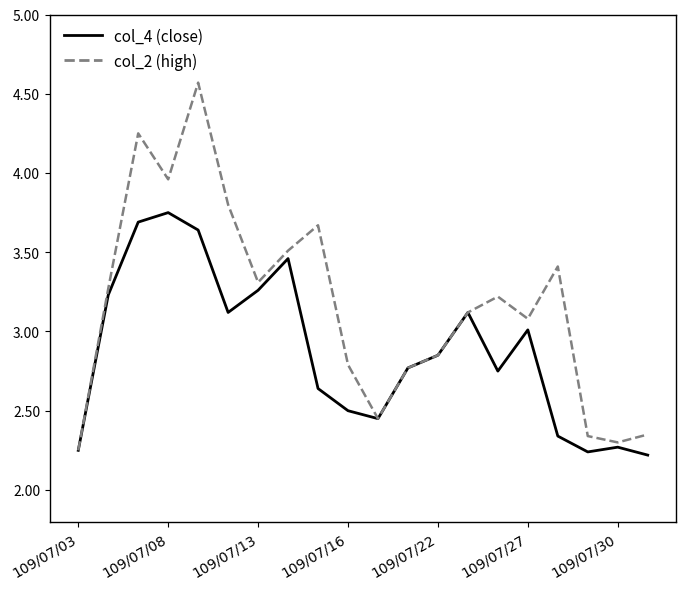

Which series has the largest total across all categories?

col_2 (high)